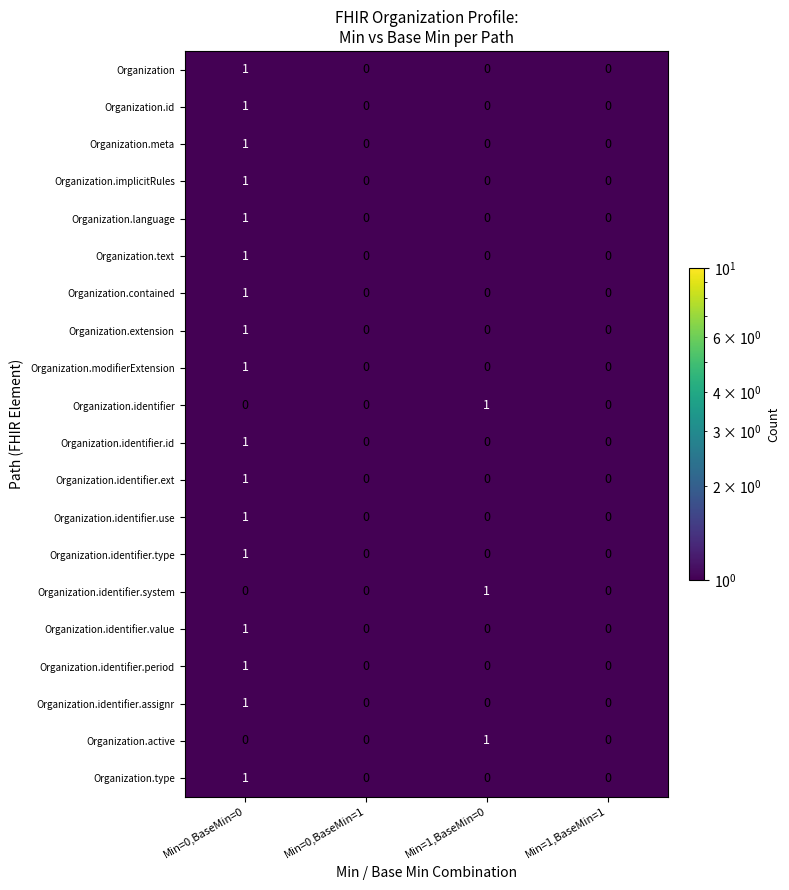

At which category is the sum across all series the highest?

Min=0,BaseMin=0